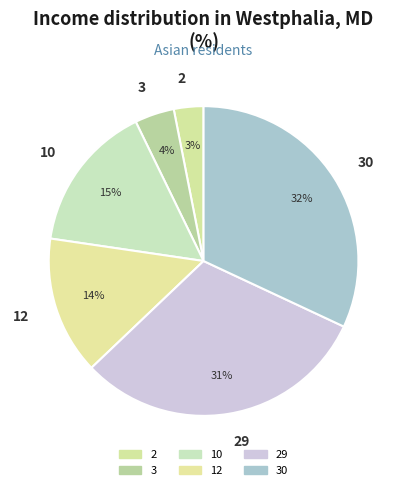

Between 3 and 2, which is larger?

3